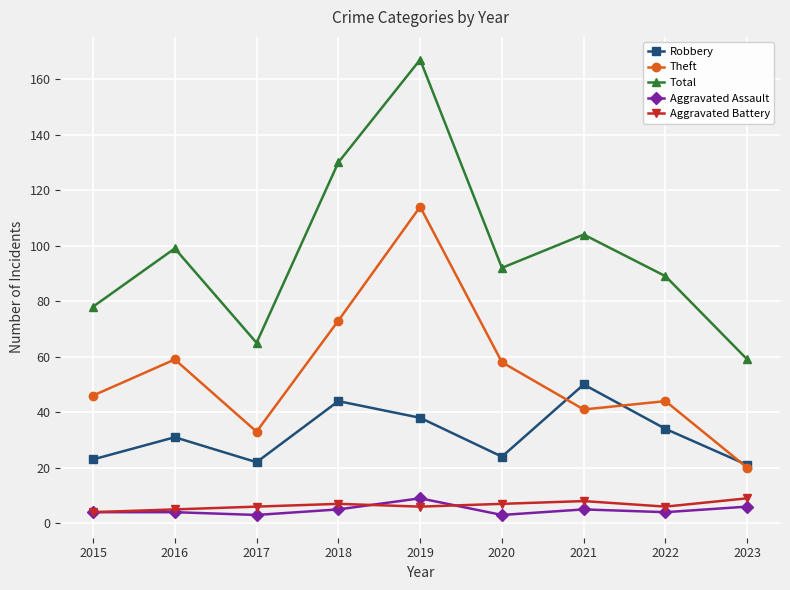

True or false: Total and Robbery cross at least once.

False